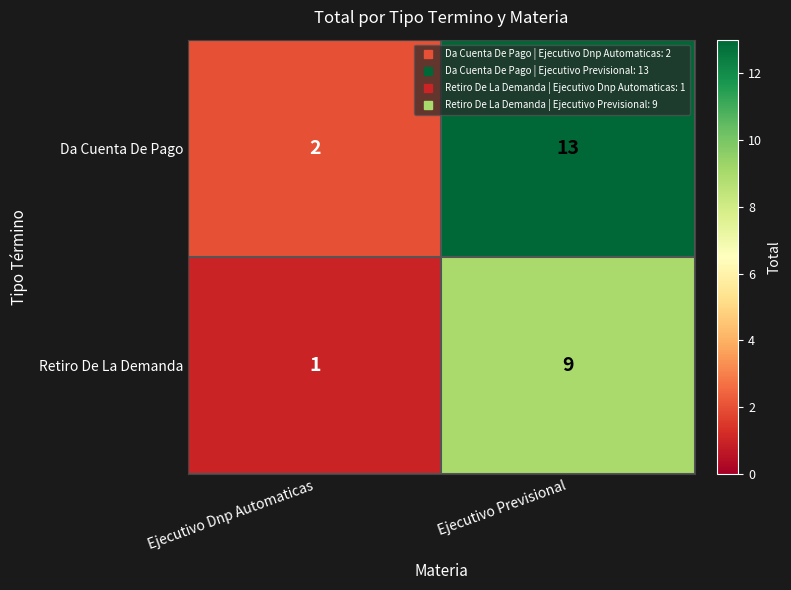

How many data points does each series have?

2